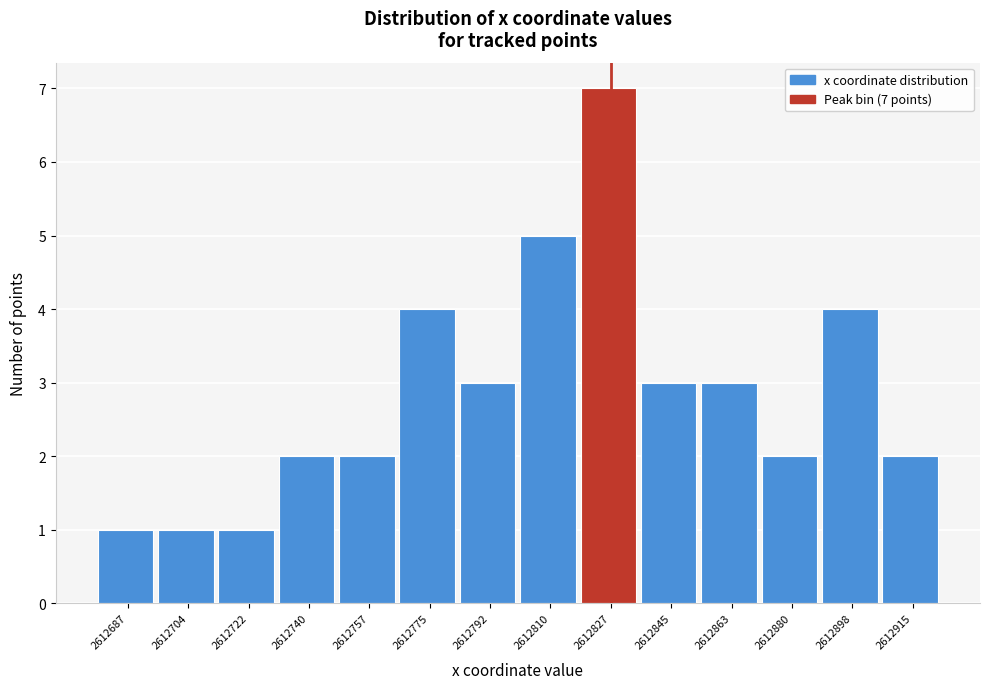

Reading left to right, list all the values displayed in this chart.

2612687=1	2612704=1	2612722=1	2612740=2	2612757=2	2612775=4	2612792=3	2612810=5	2612827=7	2612845=3	2612863=3	2612880=2	2612898=4	2612915=2